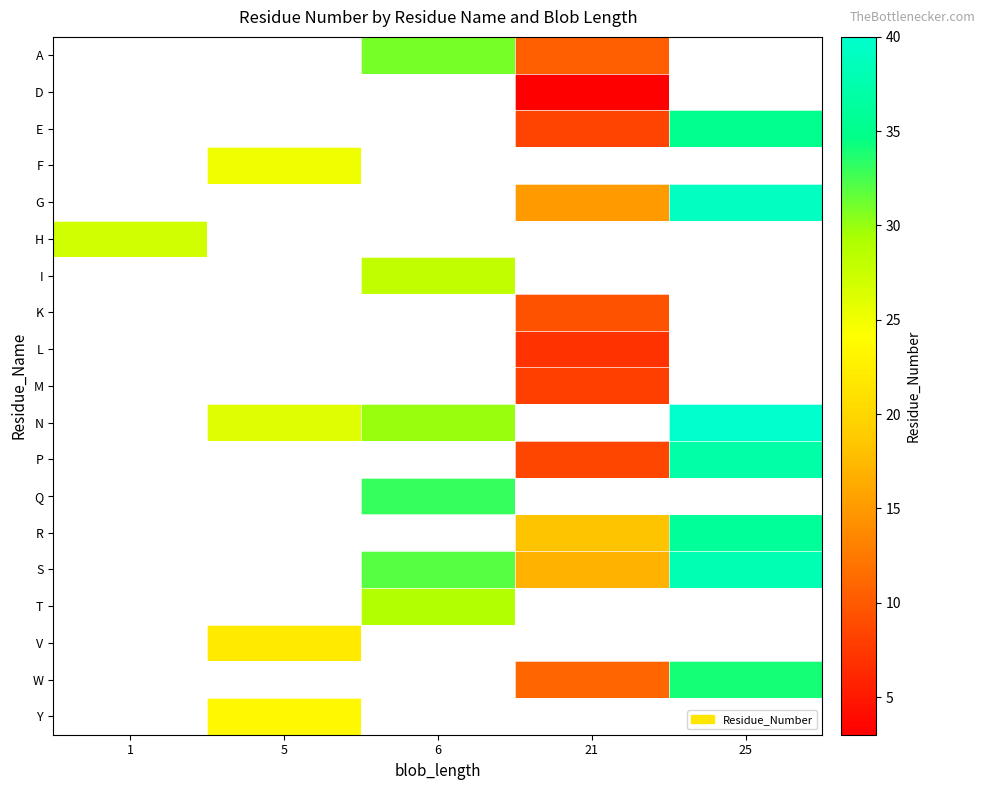

What is the maximum value shown in the chart?

40.0